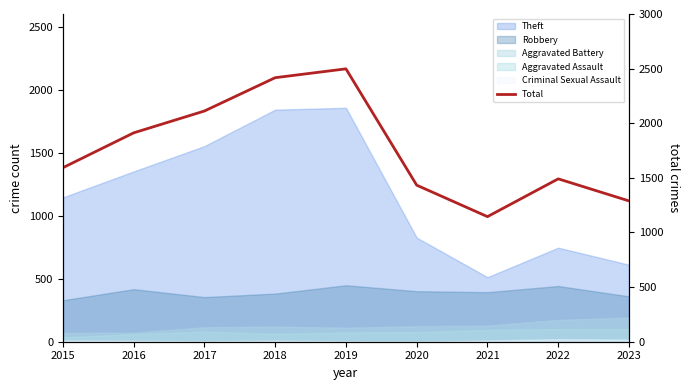

List the labels in order of value, smallest first.

2021, 2023, 2020, 2022, 2015, 2016, 2017, 2018, 2019